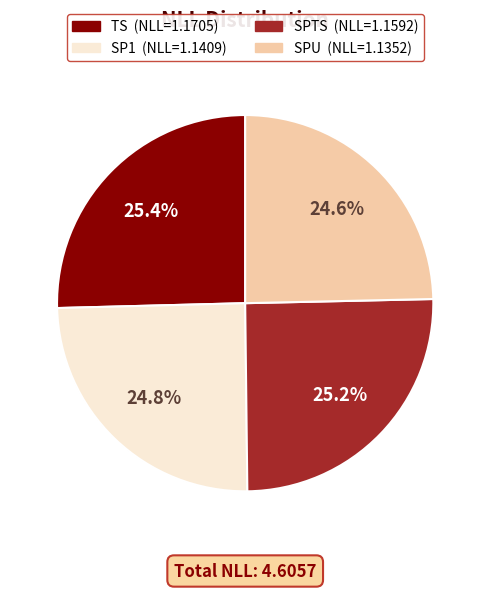

Between SPTS and SPU, which is larger?

SPTS